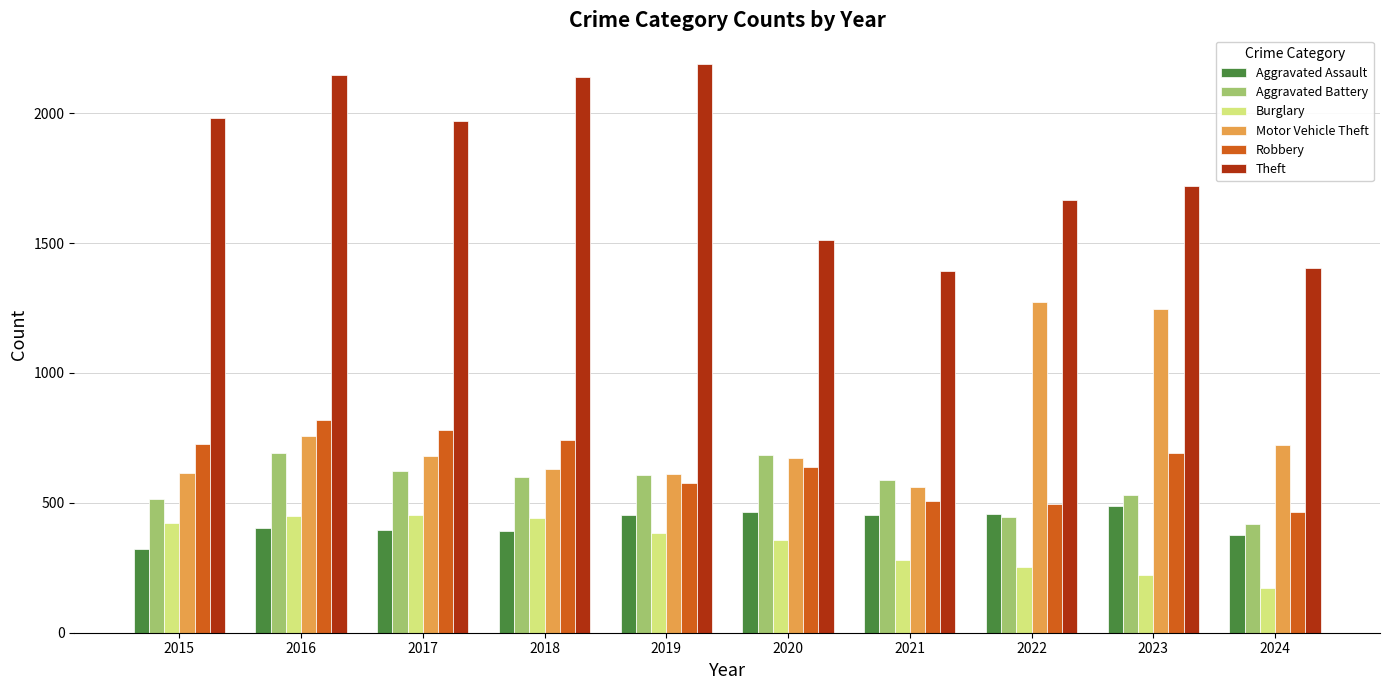

Which series has the widest spread of values?

Theft